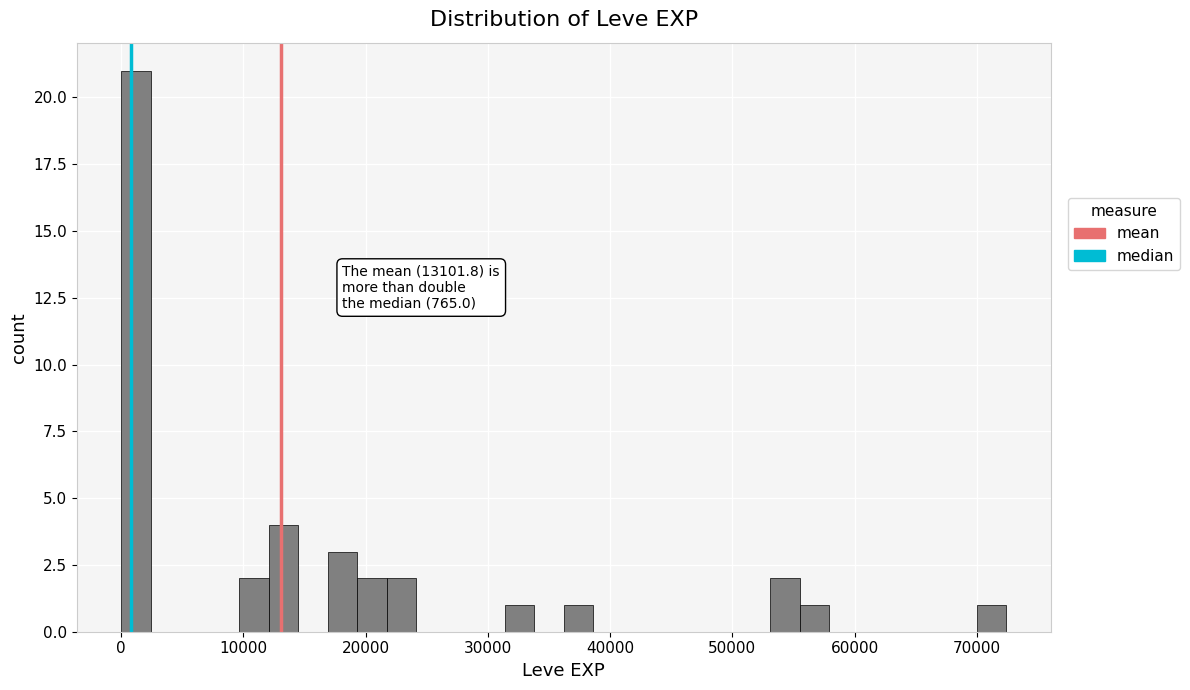

Read against the x-axis, roughly where is the centre of the tallest bar?

1000